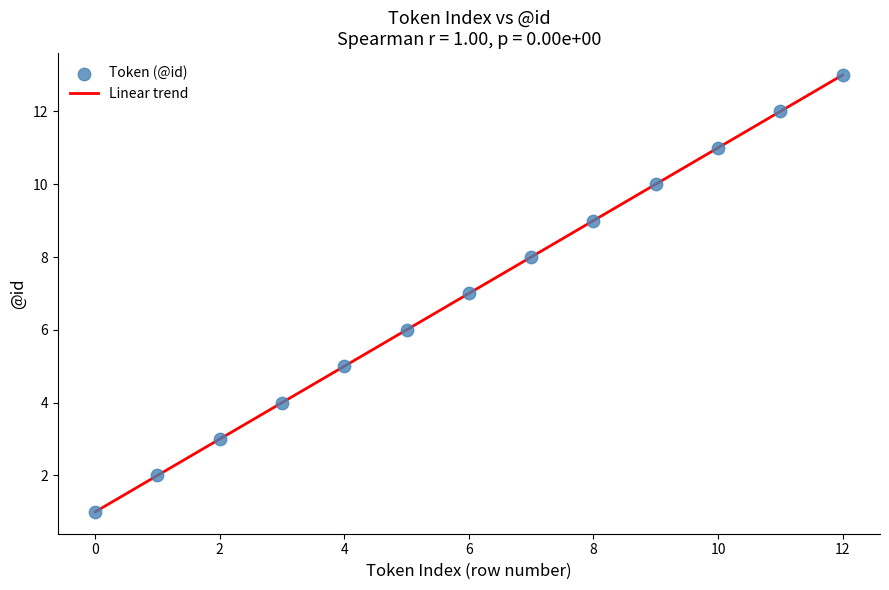

What is the range of Y values (max minus min)?

12